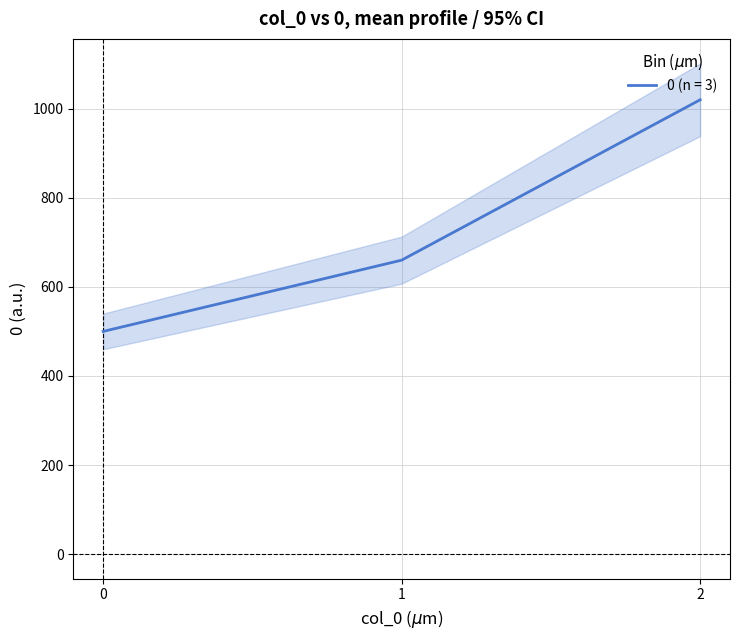

Where does the data first go above 660?

2